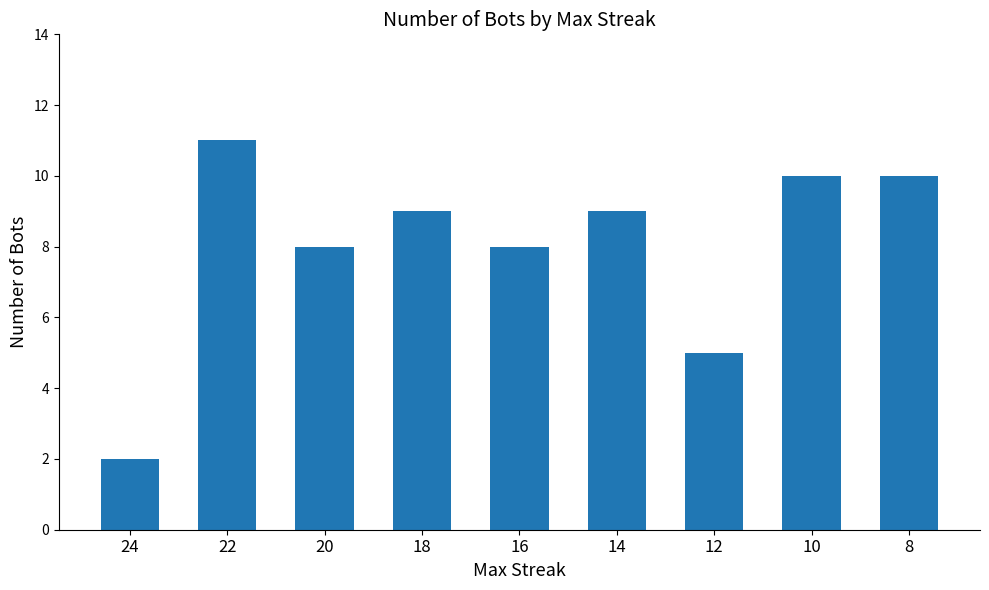

Is it true that the value at 20 is 2?

False